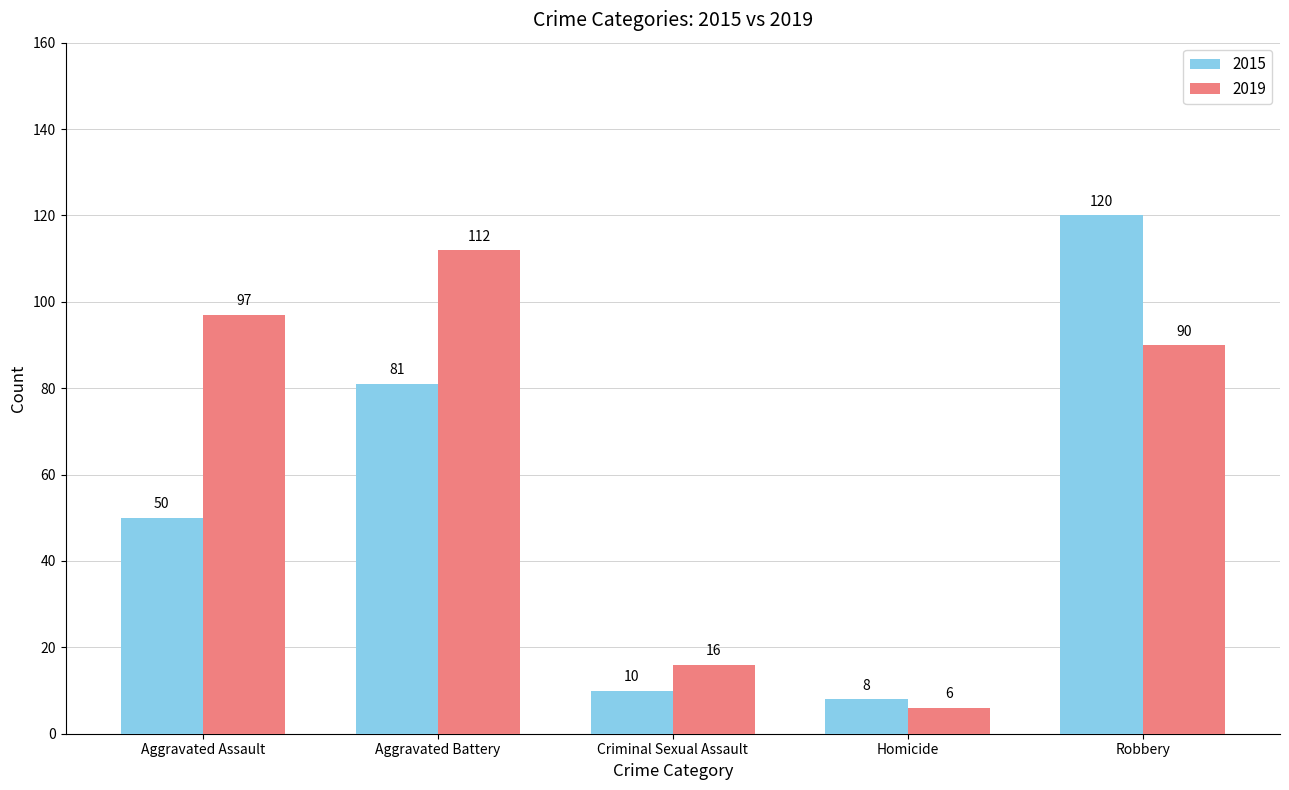

Reading left to right, transcribe all the data shown in this chart.

2015: 50	81	10	8	120
2019: 97	112	16	6	90